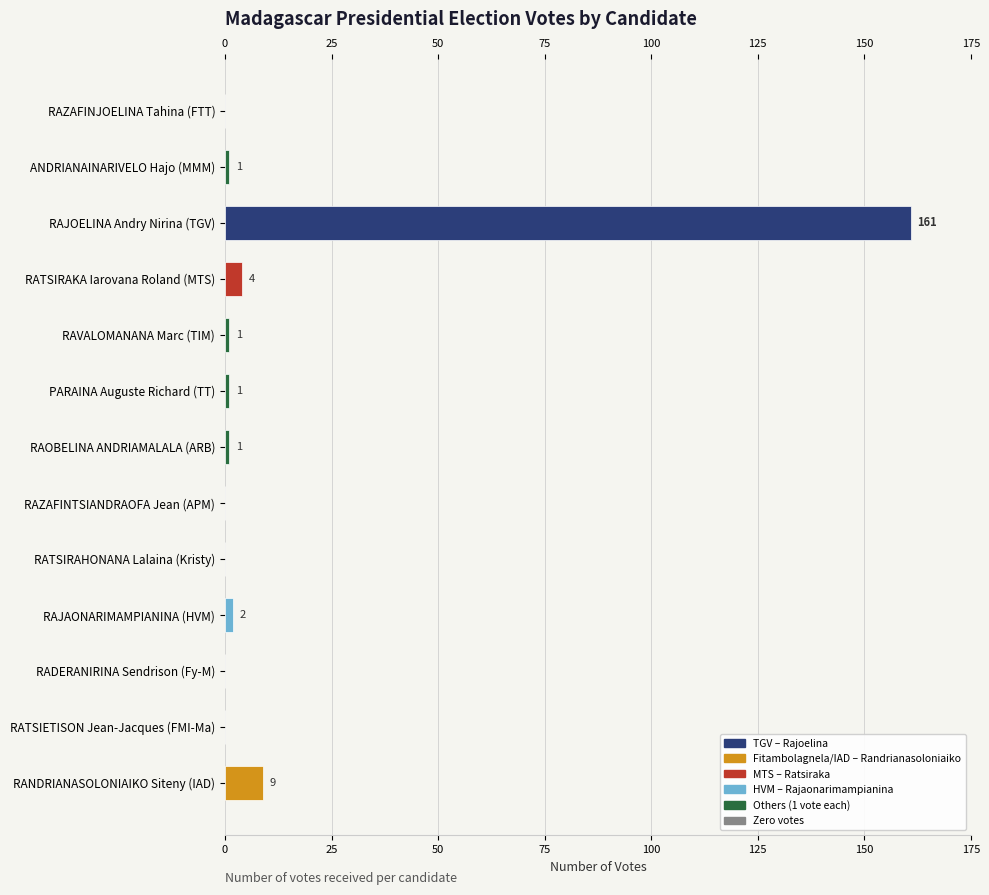

True or false: the data shows 0 at RAZAFINJOELINA Tahina (FTT).

True